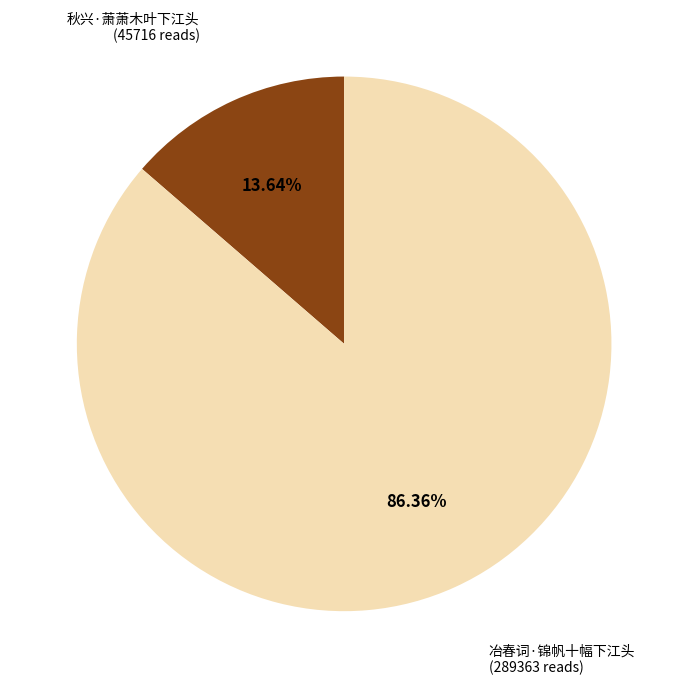

Does any single category account for the majority?

Yes